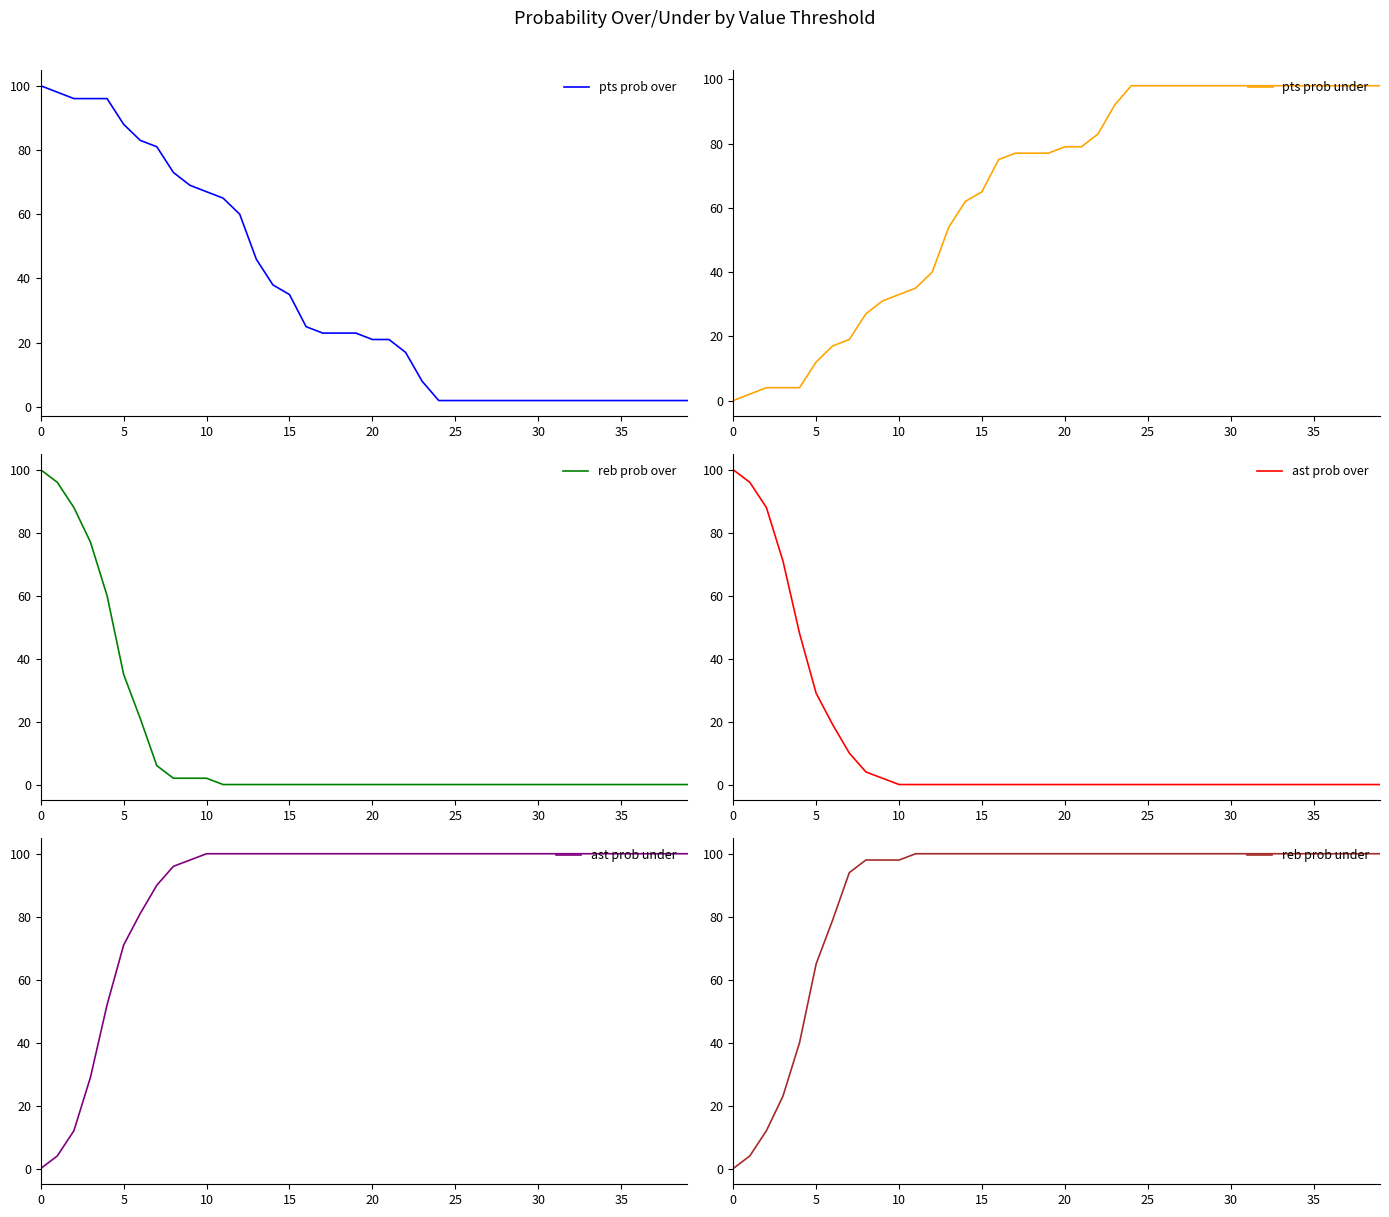

True or false: reb prob over has a value of 42 at 26.

False